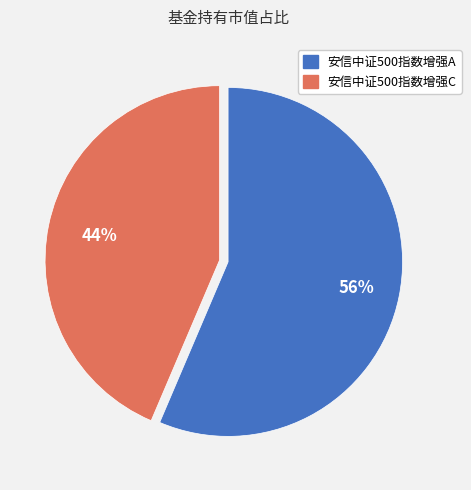

The 安信中证500指数增强C slice represents 53% of the pie. True or false?

False